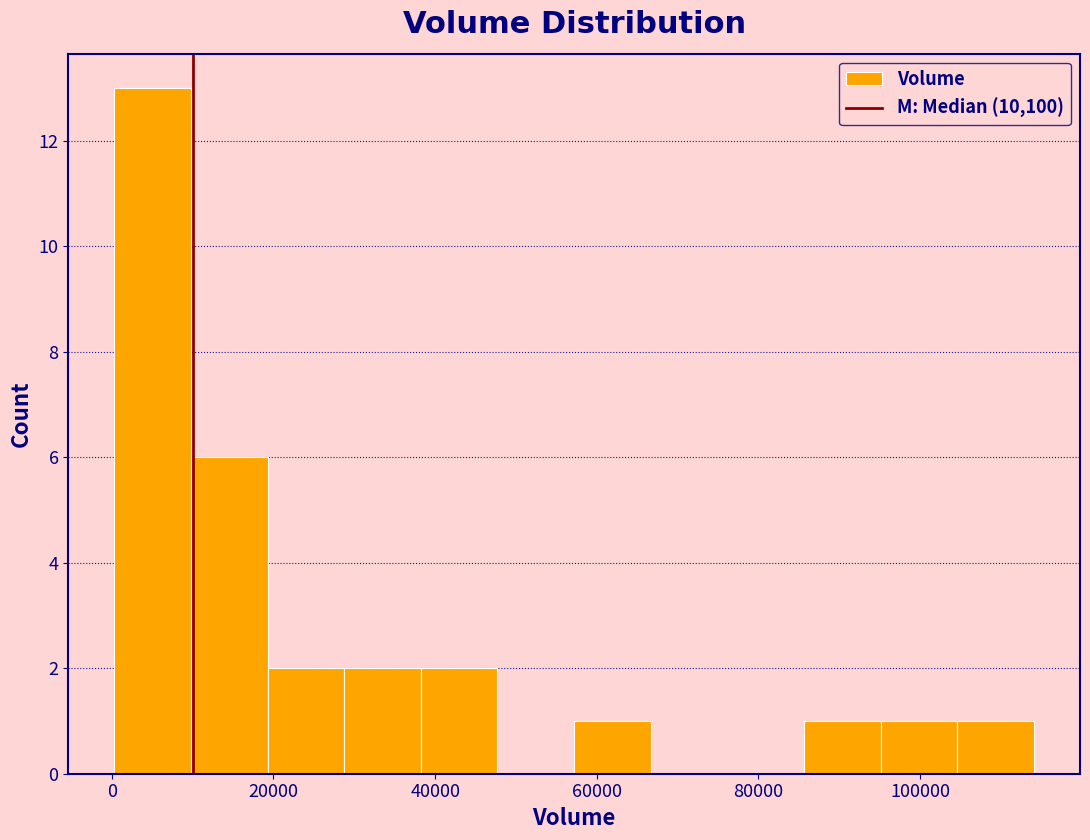

How tall is the bar that spans 28000 to 38000 on the x-axis? Neither the bar edges nor the heights are printed on the chart, so give them approximately, as read against the axes.

2